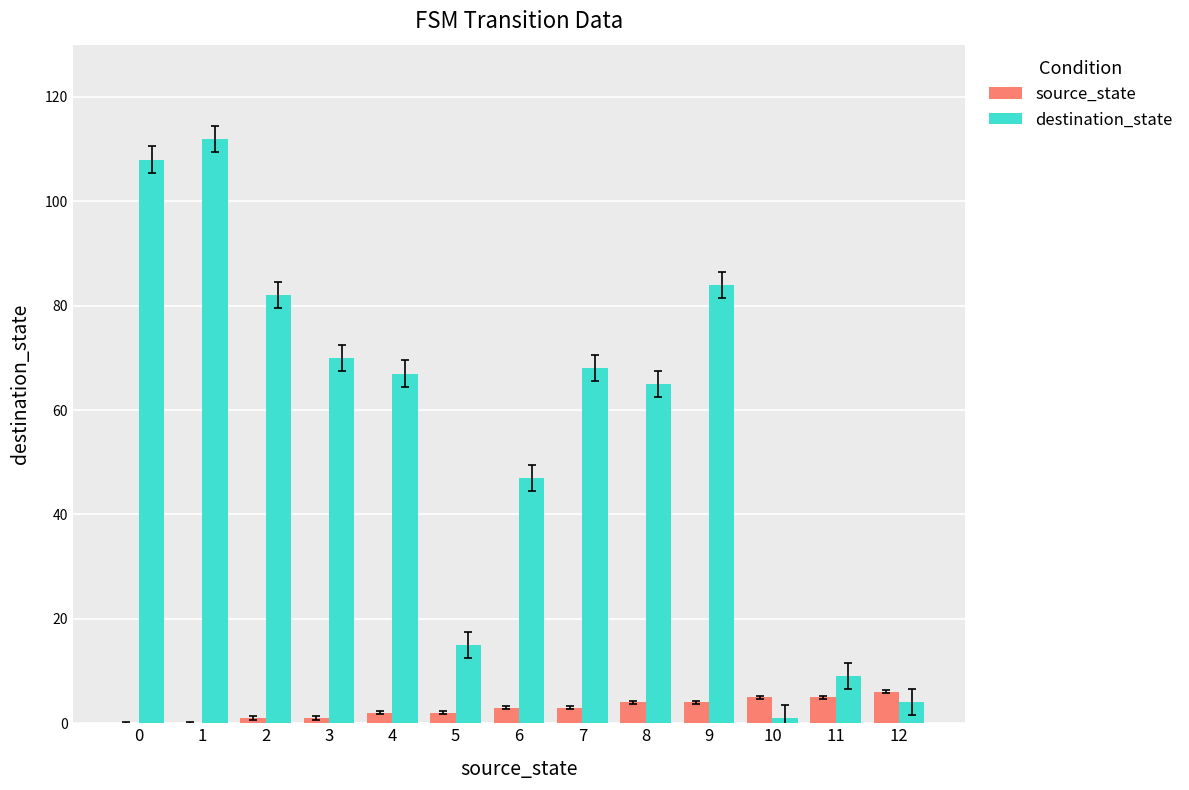

What are all the series names shown in the legend?

source_state, destination_state